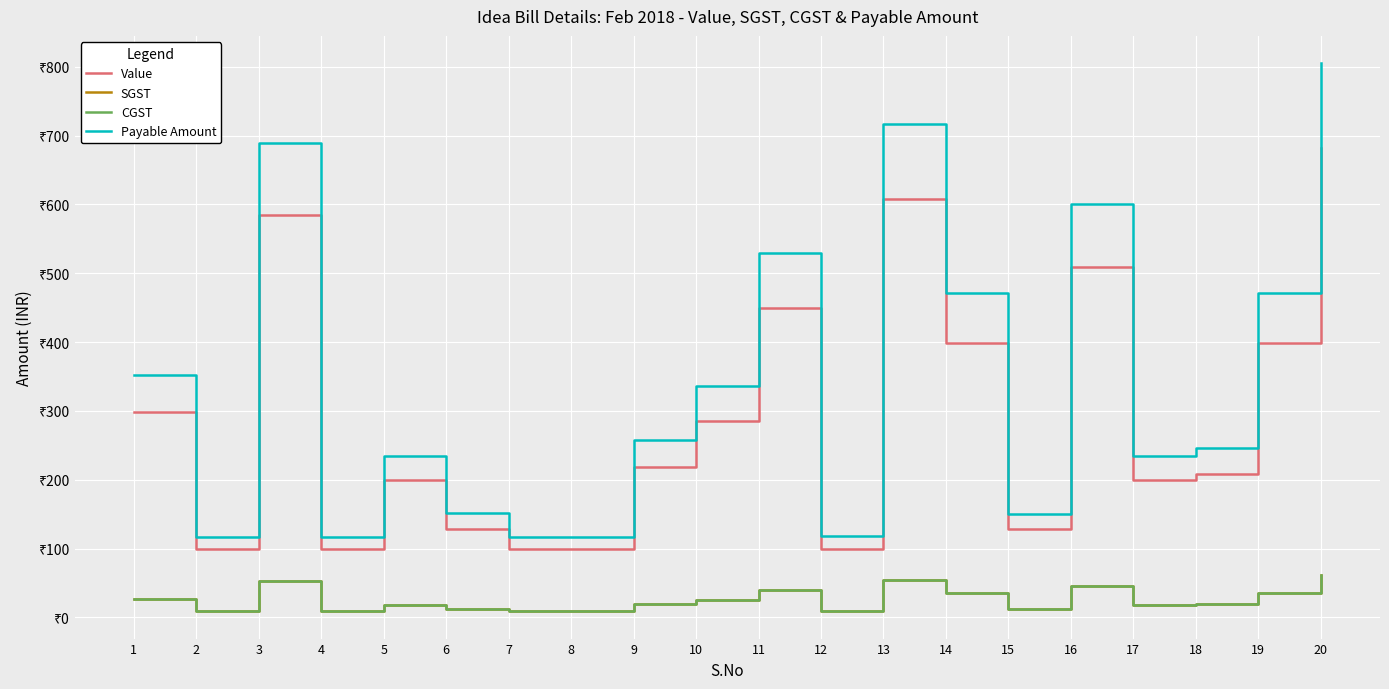

Is this an area chart (filled region under the line)?

No